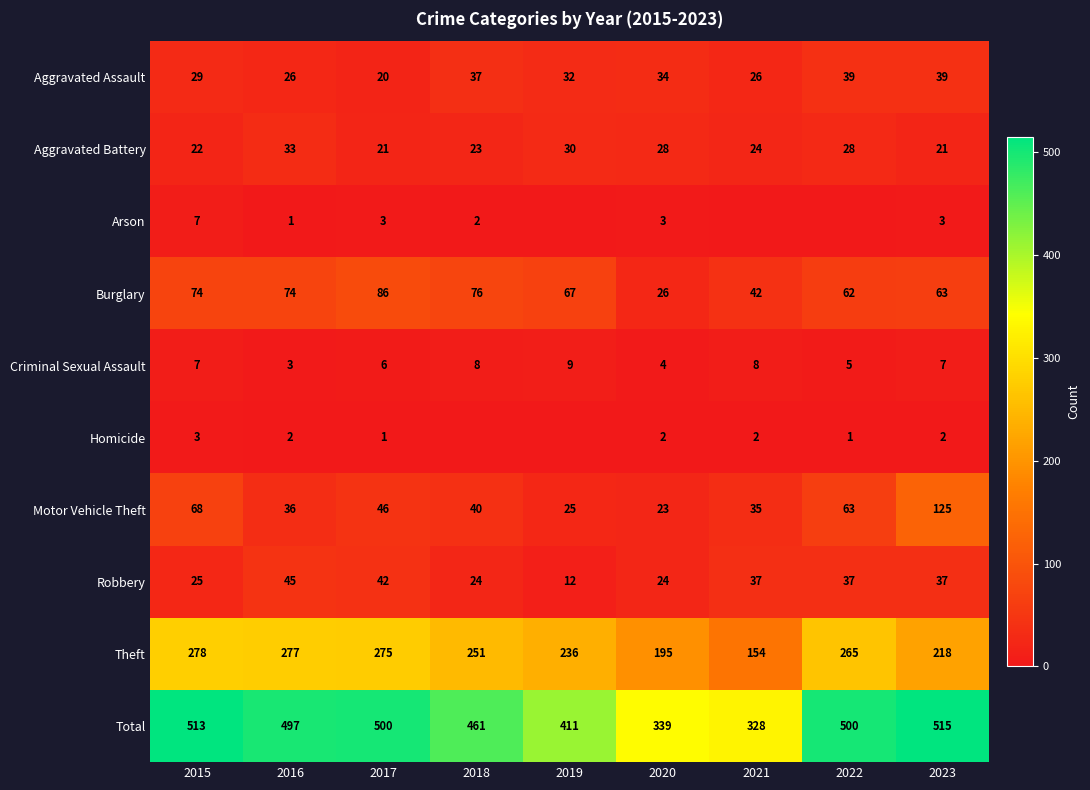

The value of Motor Vehicle Theft at 2022 is 63. True or false?

True